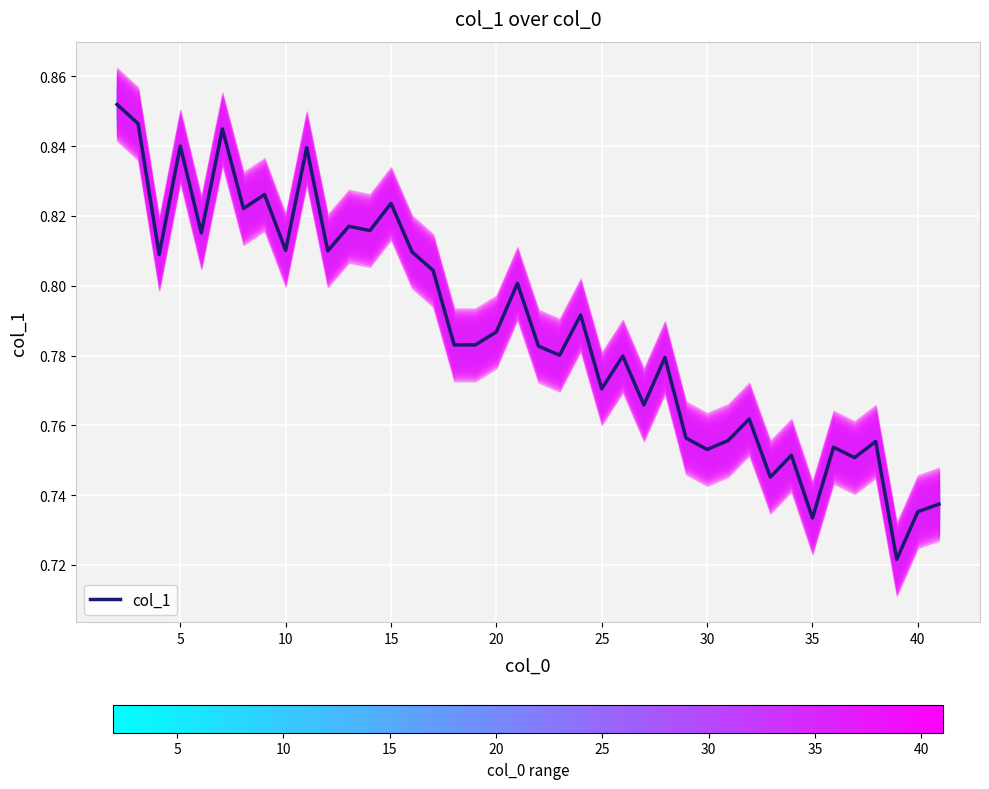

What is the maximum value shown in the chart?

0.9